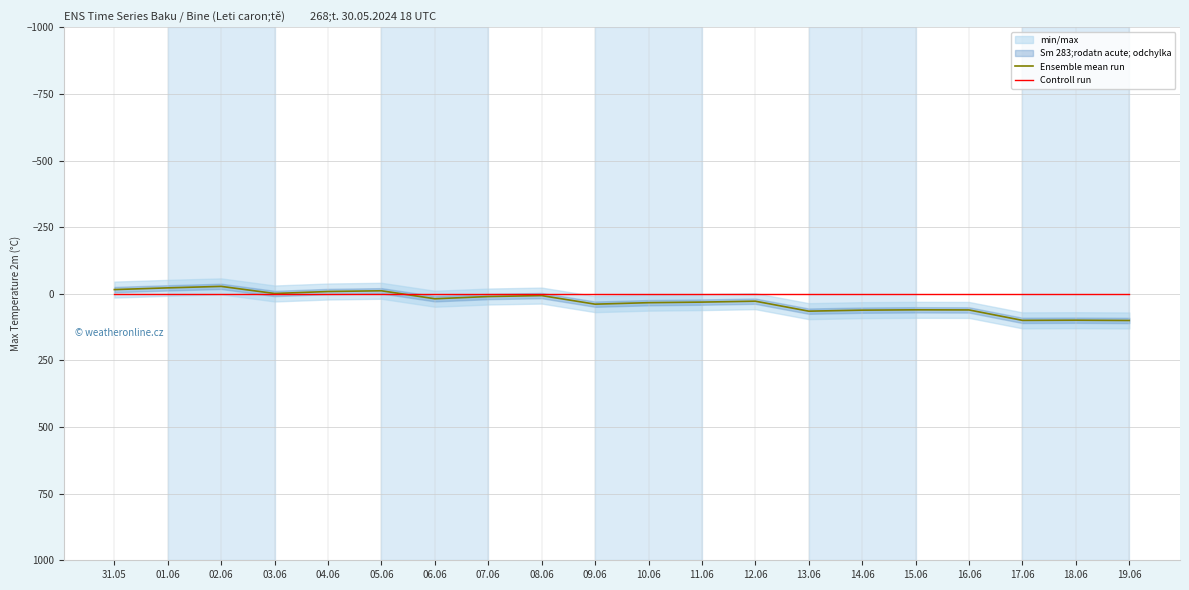

Reading left to right, list all the values displayed in this chart.

Ensemble mean run: -15.9	-22.4	-28.0	-1.2	-8.7	-11.4	18.5	10.2	6.6	38.8	33.2	31.1	27.6	65.1	61.3	60.0	60.5	99.6	99.0	100.0
Controll run: 0.0	0.0	0.0	0.0	0.0	0.0	0.0	0.0	0.0	0.0	0.0	0.0	0.0	0.0	0.0	0.0	0.0	0.0	0.0	0.0